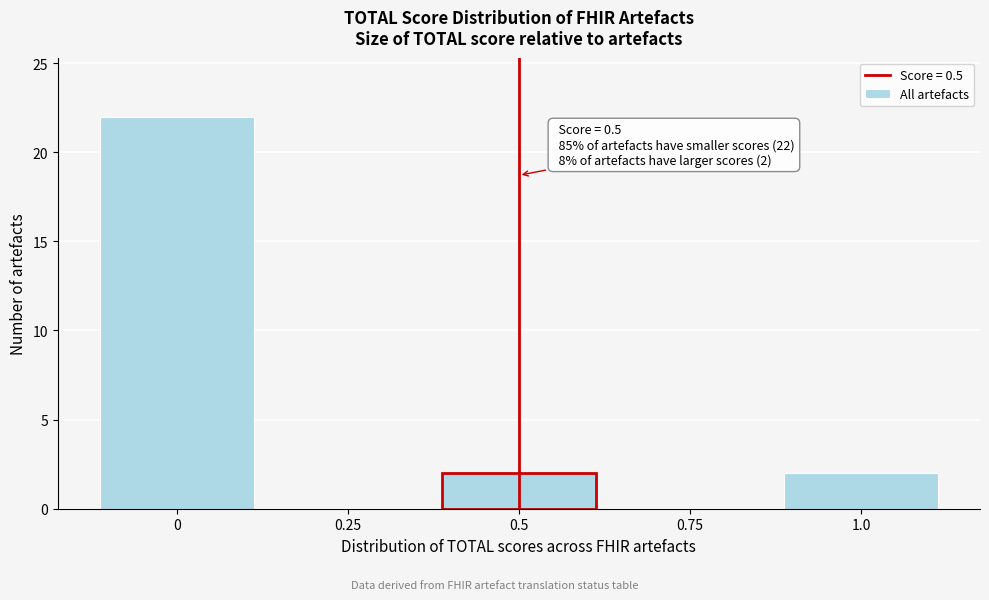

Which range on the x-axis has the tallest bar?

-0.125 to 0.125